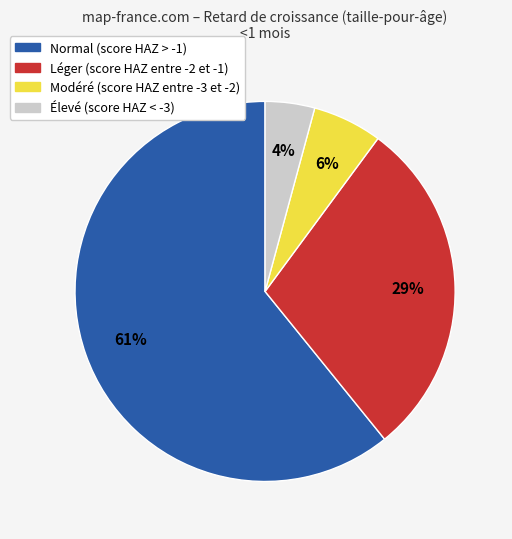

What is the largest slice in the pie chart?

Normal (score HAZ > -1)